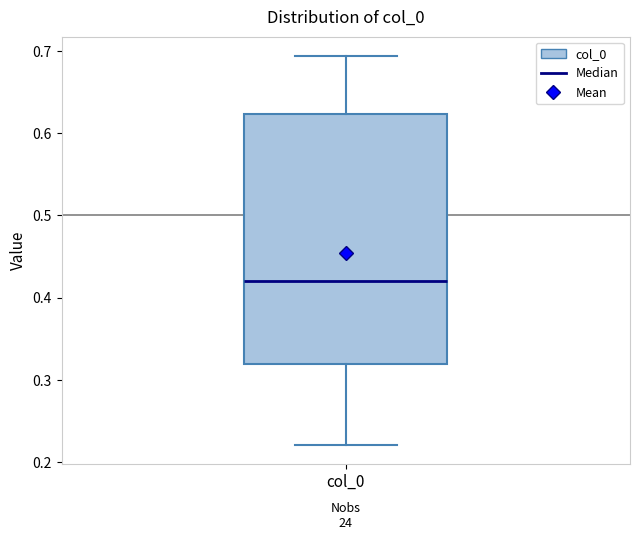

Where is the upper edge of the box for col_0 on the y-axis? The values are not printed on the chart, so give them approximately, as read against the axis.

0.62